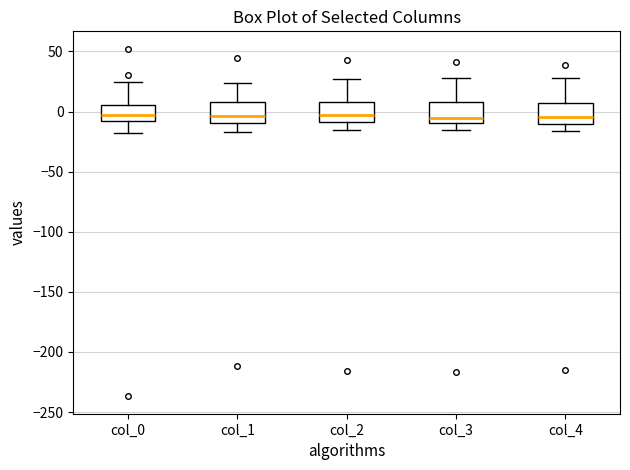

Reading left to right, transcribe this box plot: for each box, give where its median line is, the range the box spans, and where its two whiskers end, as read against the y-axis. The values are not printed on the chart, so give them approximately, as read against the axis.

col_0: median -5, box -10 to 5, whiskers -20 to 25
col_1: median -5, box -10 to 10, whiskers -15 to 25
col_2: median -5, box -10 to 10, whiskers -15 to 25
col_3: median -5, box -10 to 10, whiskers -15 to 30
col_4: median -5, box -10 to 5, whiskers -15 to 30